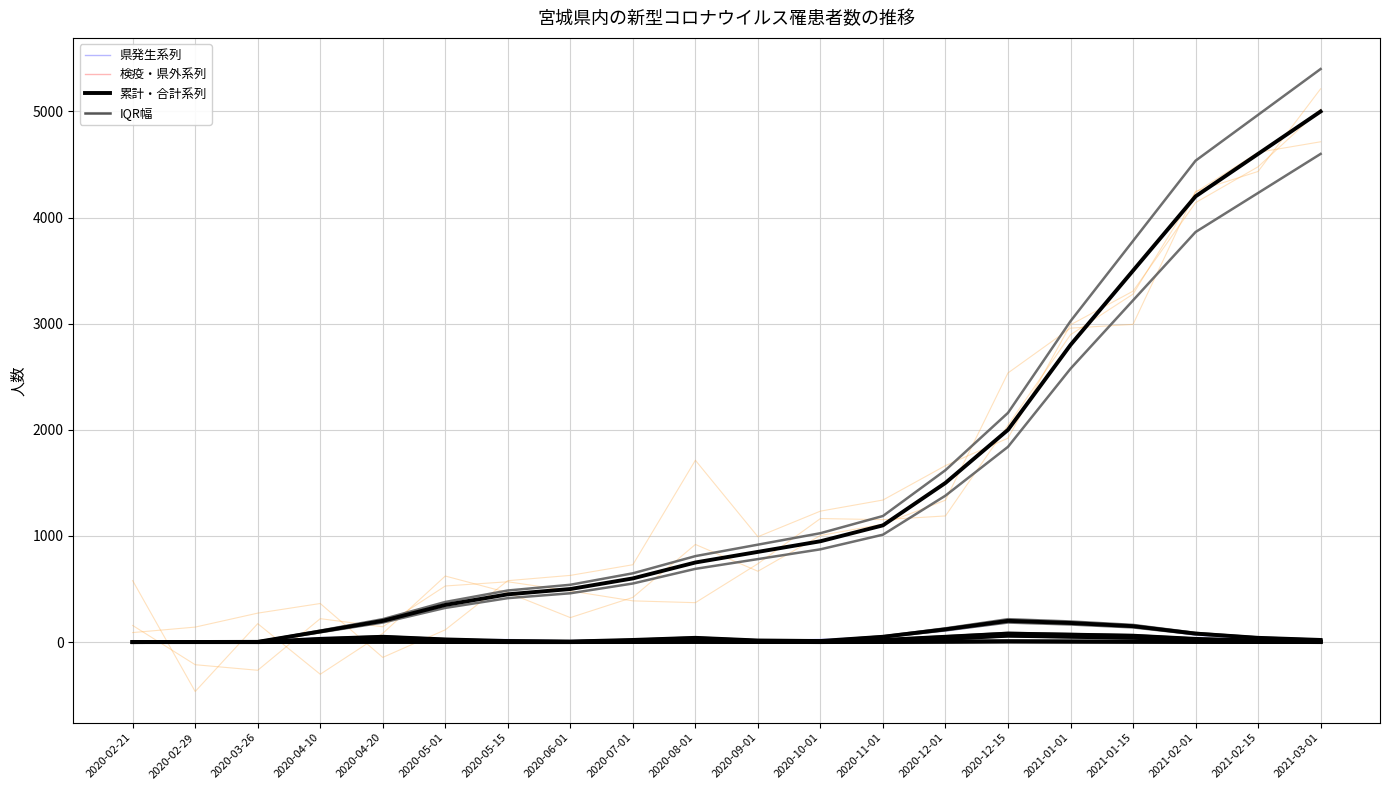

Which category has the lowest value in the うち宿泊療養(県) series?

2020-02-21